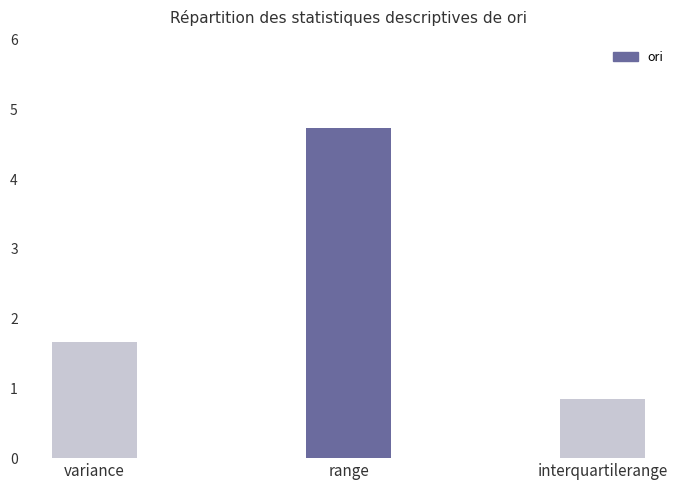

Is it true that the value at range is 7.1?

False